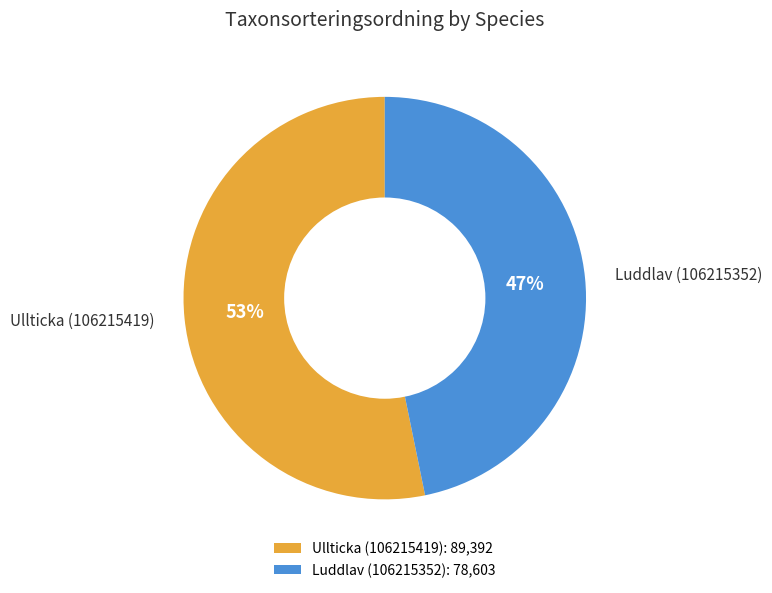

To the nearest percent, what is the combined percentage of Ullticka (106215419) and Luddlav (106215352)?

100%